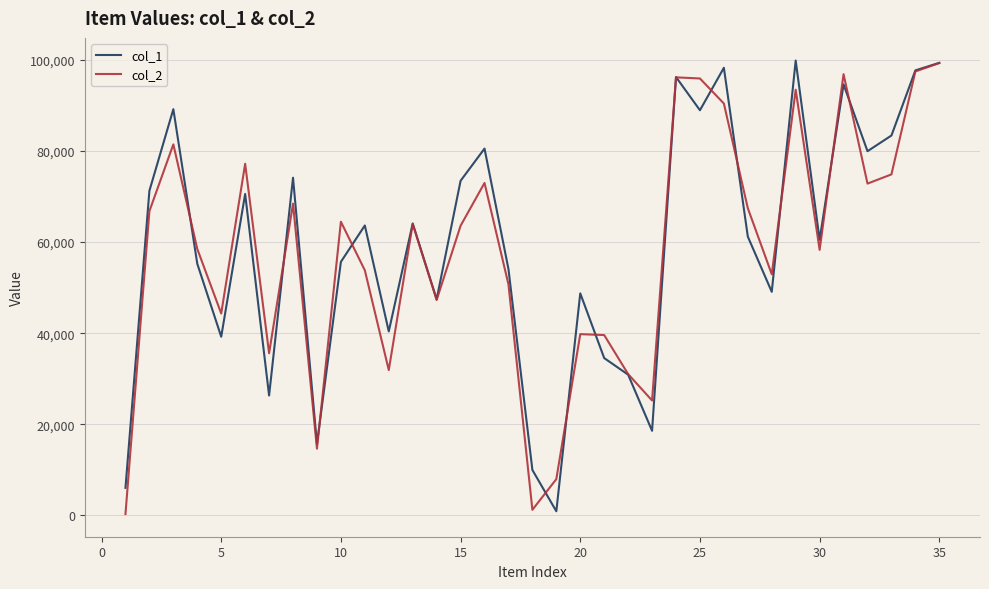

Is this an area chart (filled region under the line)?

No